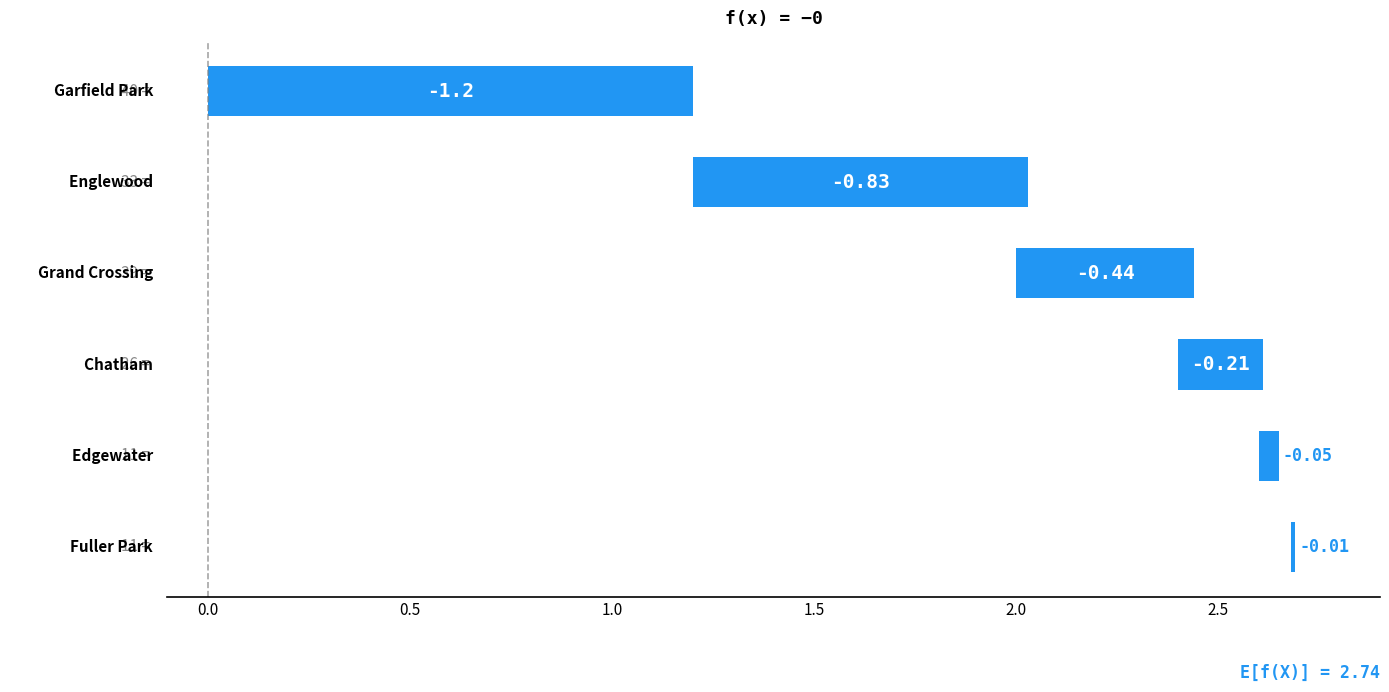

The value at 2.5 is 0.0. True or false?

False